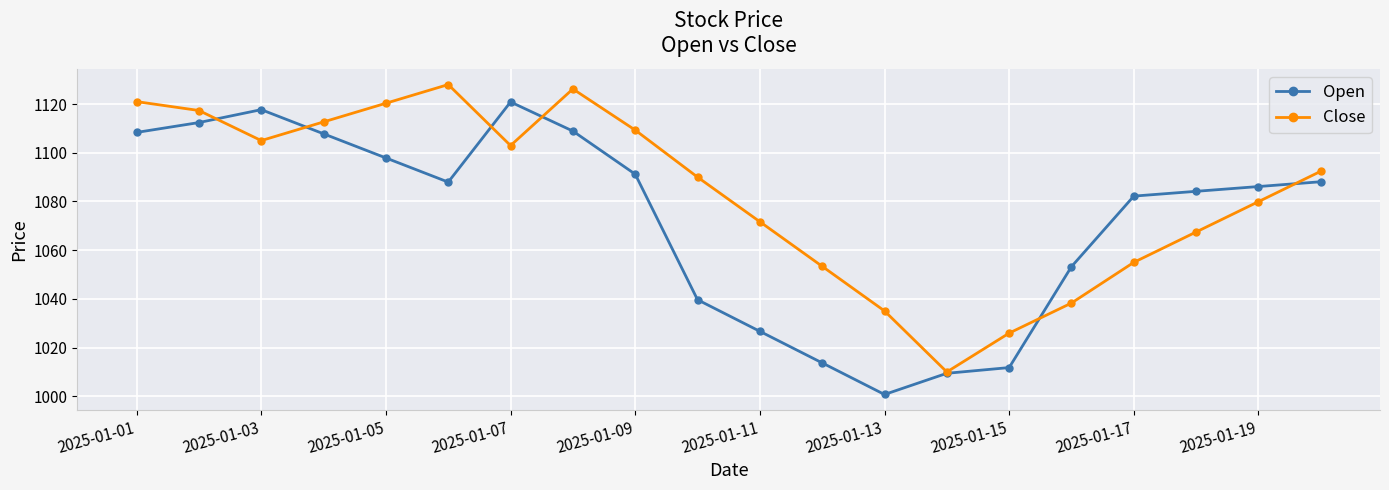

Which series has the largest total across all categories?

Close